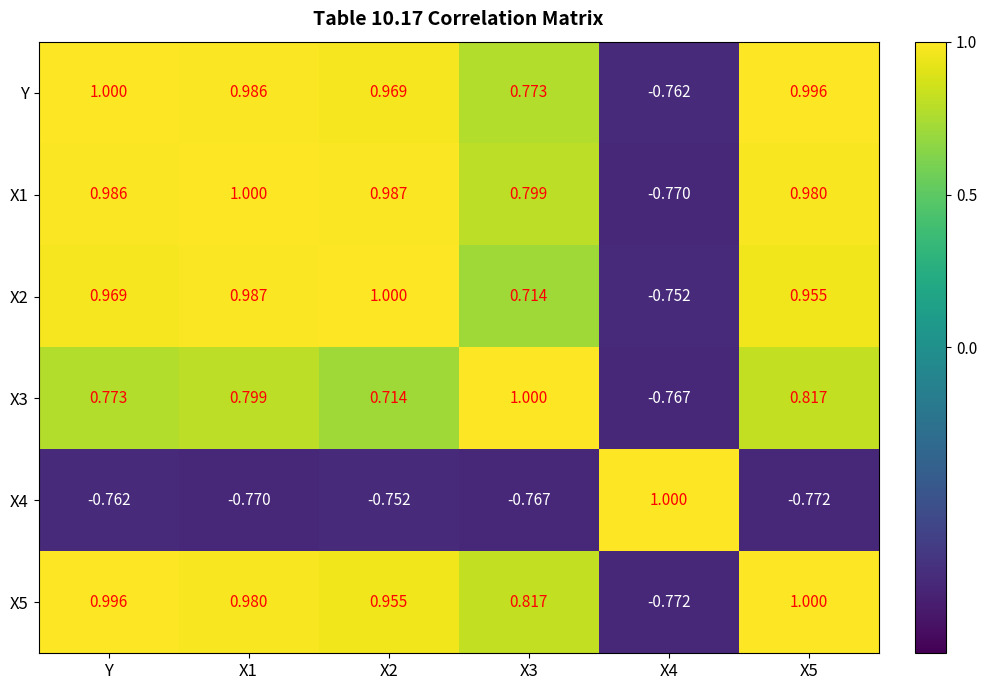

How many negative values does the X2 series have?

1